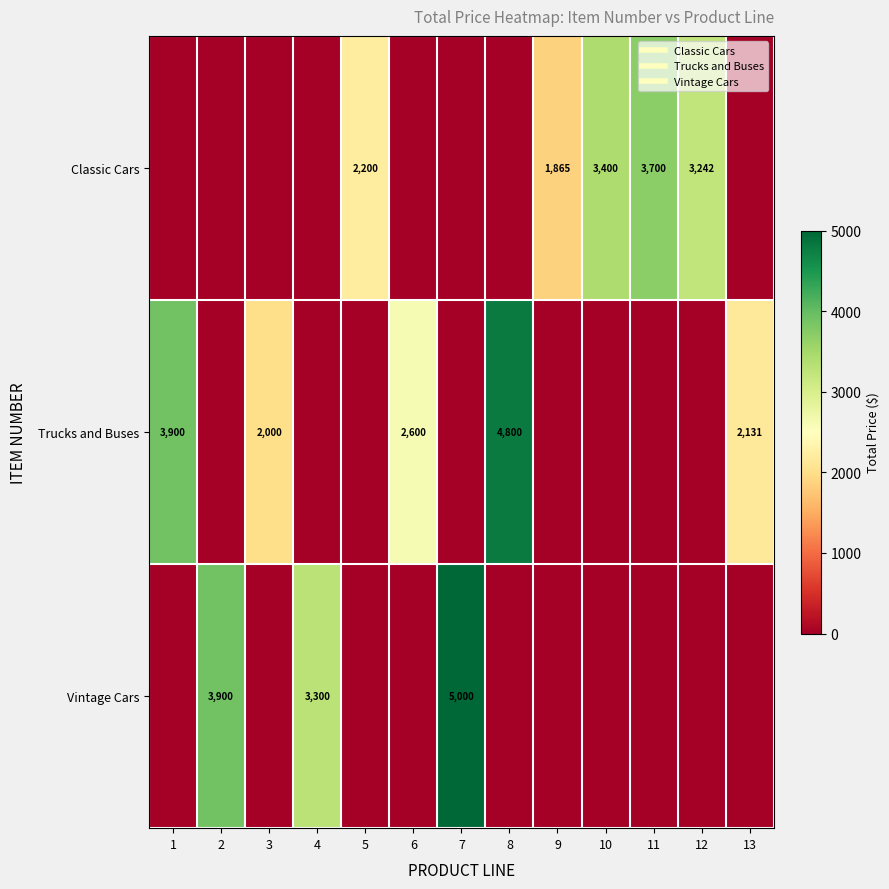

At 10, list the series in order from smallest to largest.

Trucks and Buses, Vintage Cars, Classic Cars